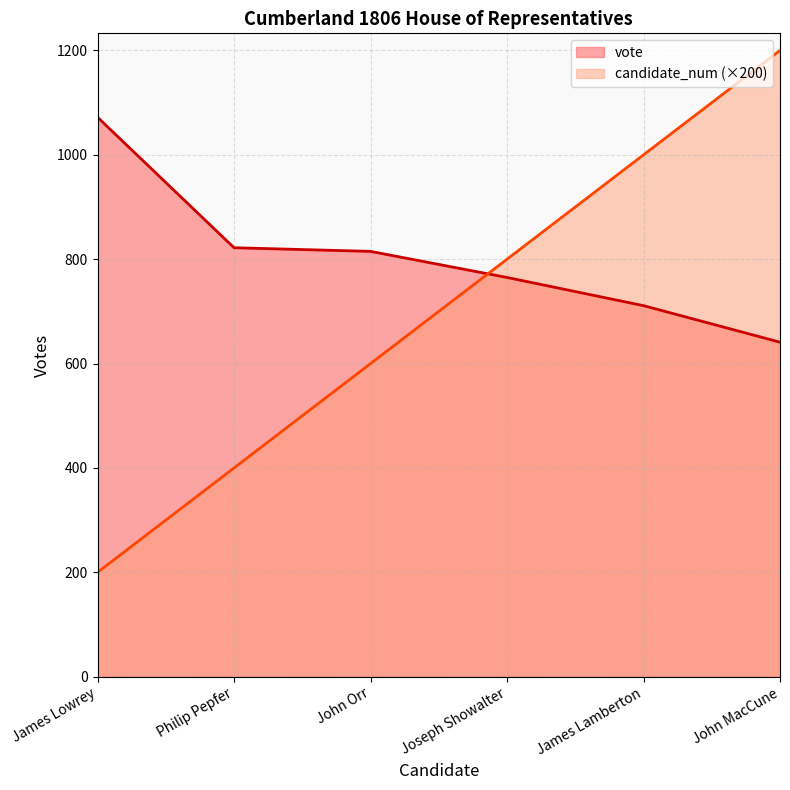

What is the value of the vote point at the 2nd from the left?

822